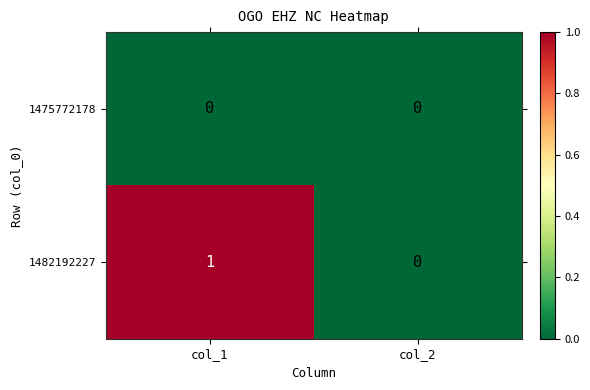

Rank the series by their average value, from highest to lowest.

1482192227, 1475772178